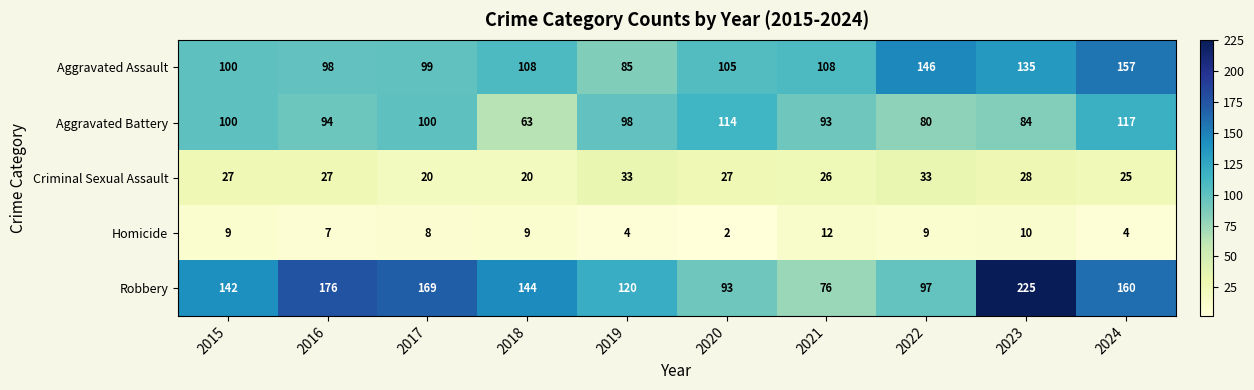

How many Homicide values are between 4 and 9?

7